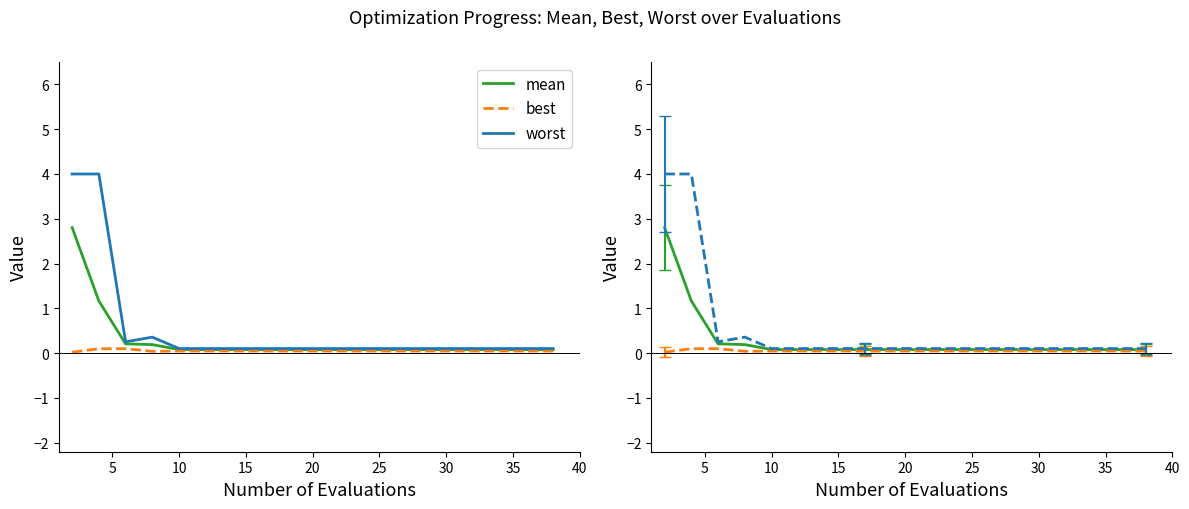

What is the sum of all worst values?

10.3